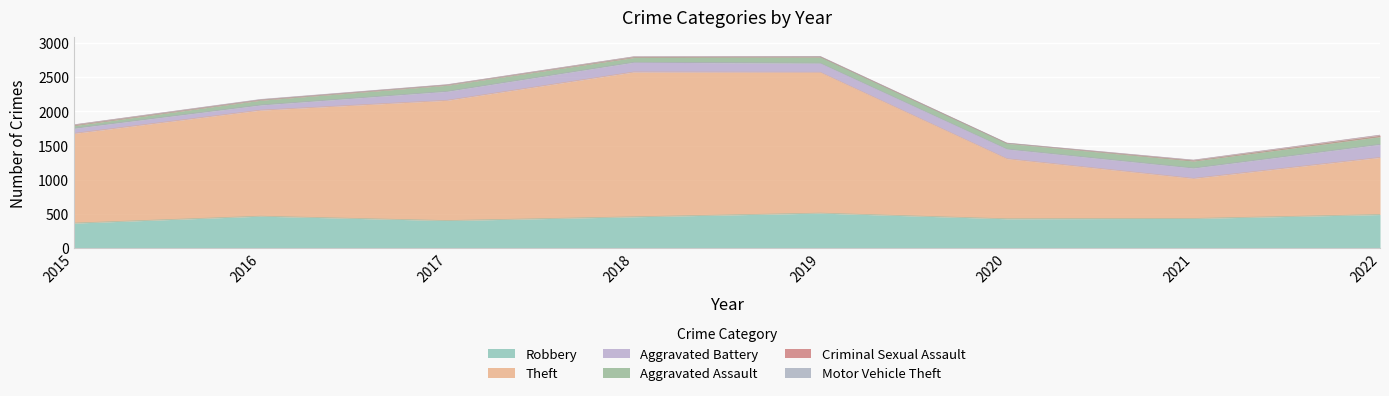

What is the highest value of the Aggravated Battery series?

191